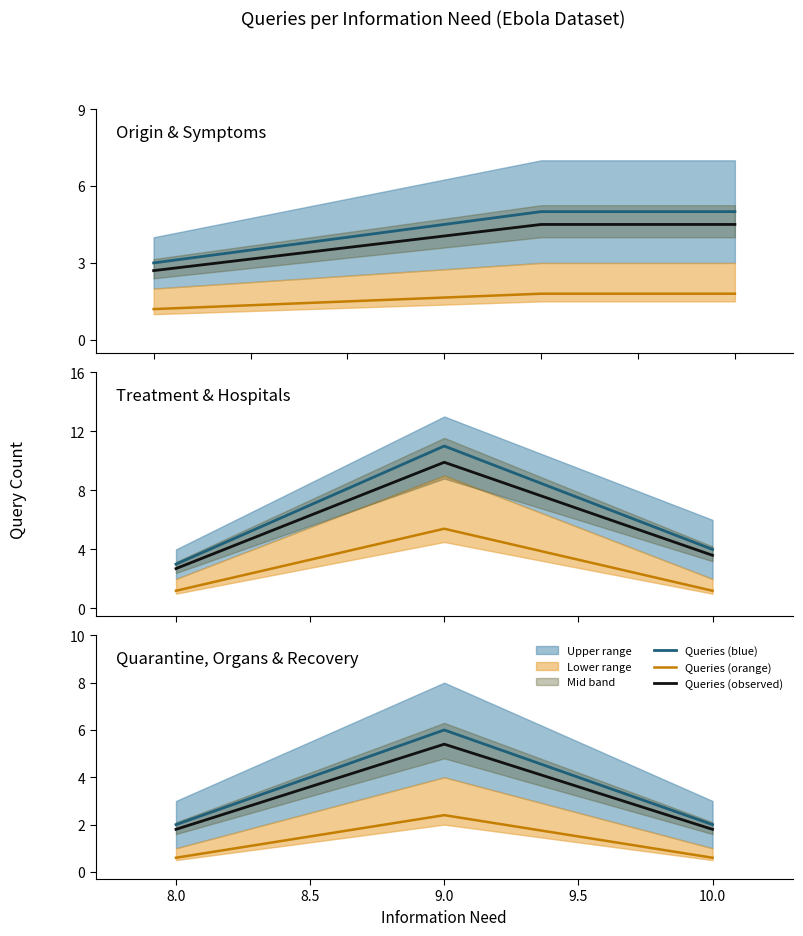

What is the spread (max minus min) of values at 8.0?

1.4